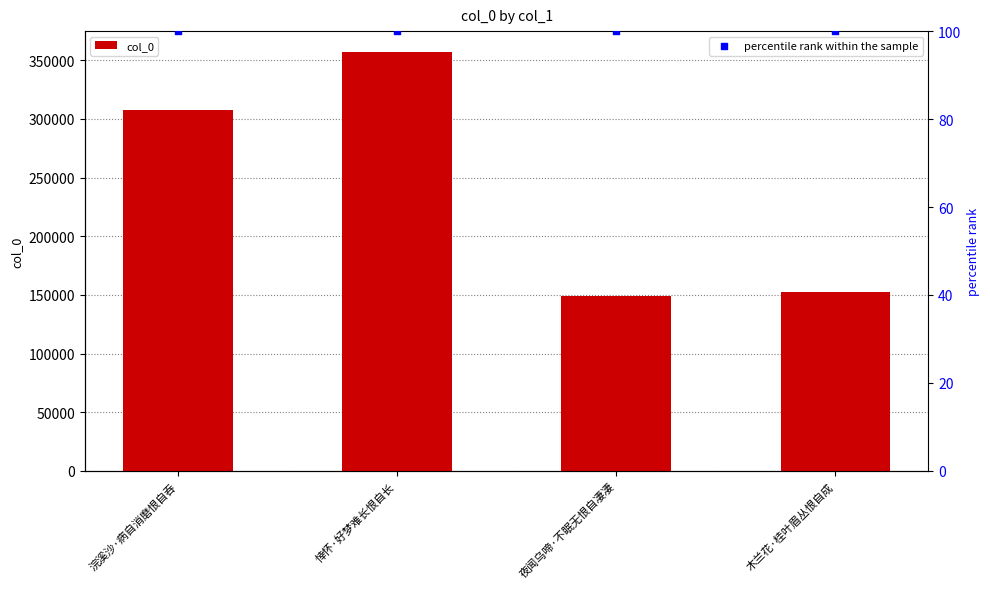

What is the total value across all series at 木兰花·桂叶眉丛恨自成?

152803